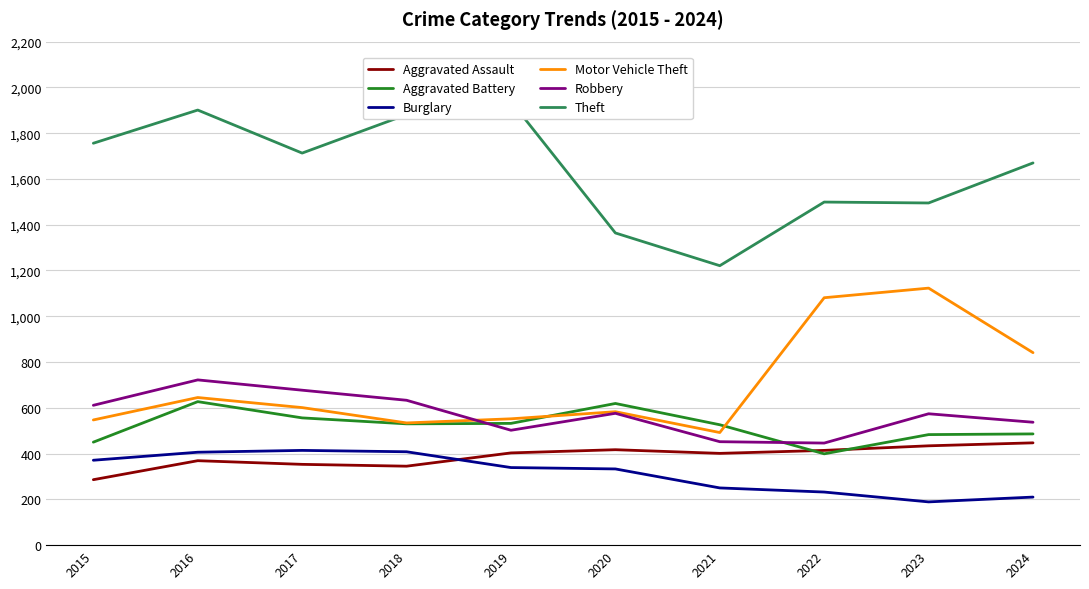

Reading right to left, extract all data points from this chart.

Aggravated Assault: 447	434	414	401	417	403	345	353	369	286
Aggravated Battery: 486	483	399	526	619	532	530	556	627	450
Burglary: 210	189	232	250	333	339	408	414	406	371
Motor Vehicle Theft: 841	1123	1081	492	583	552	534	601	645	547
Robbery: 537	574	446	452	576	502	633	677	722	611
Theft: 1670	1495	1499	1221	1364	1939	1881	1713	1901	1756